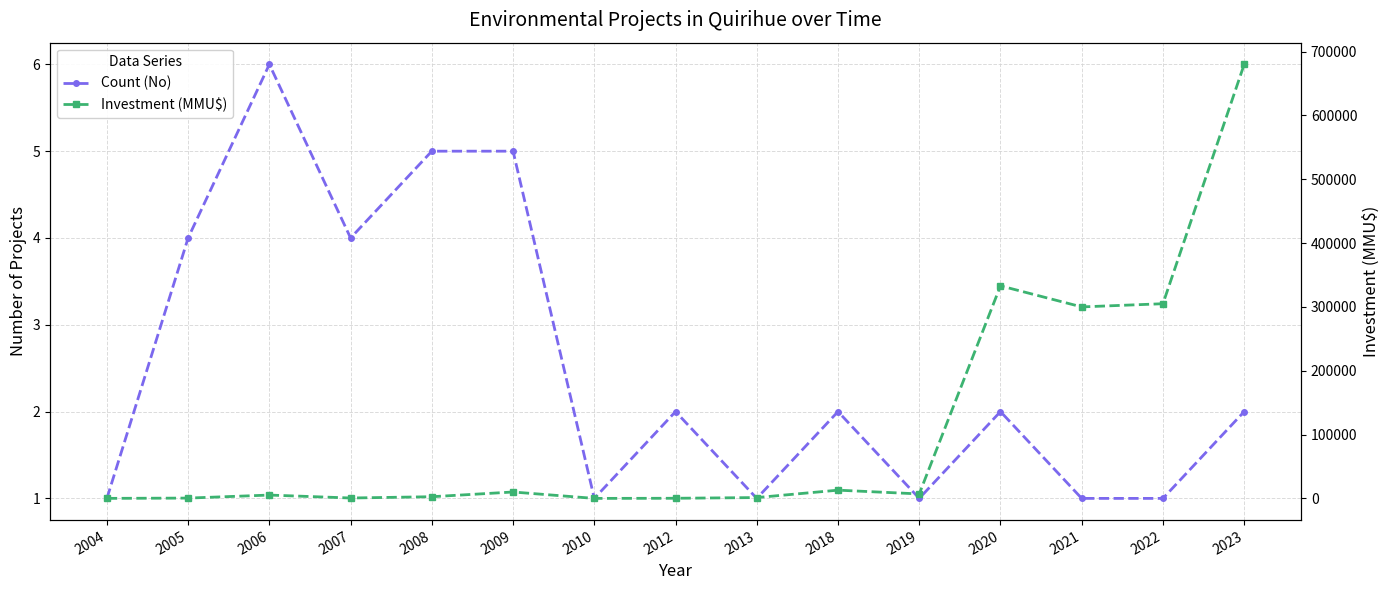

At which label does Count (No) reach its peak?

2006